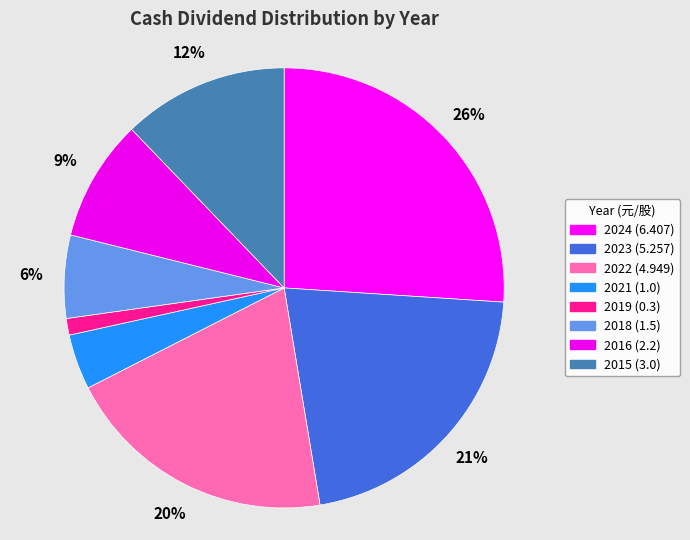

What percentage is the 2018 slice, to the nearest percent?

6%